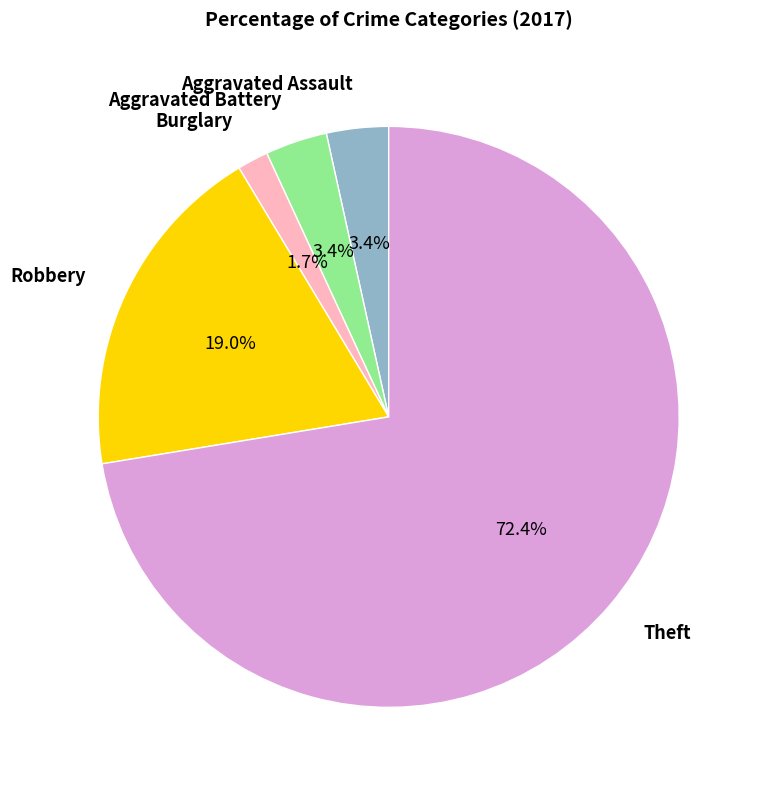

Is there any slice that represents more than half of the pie?

Yes